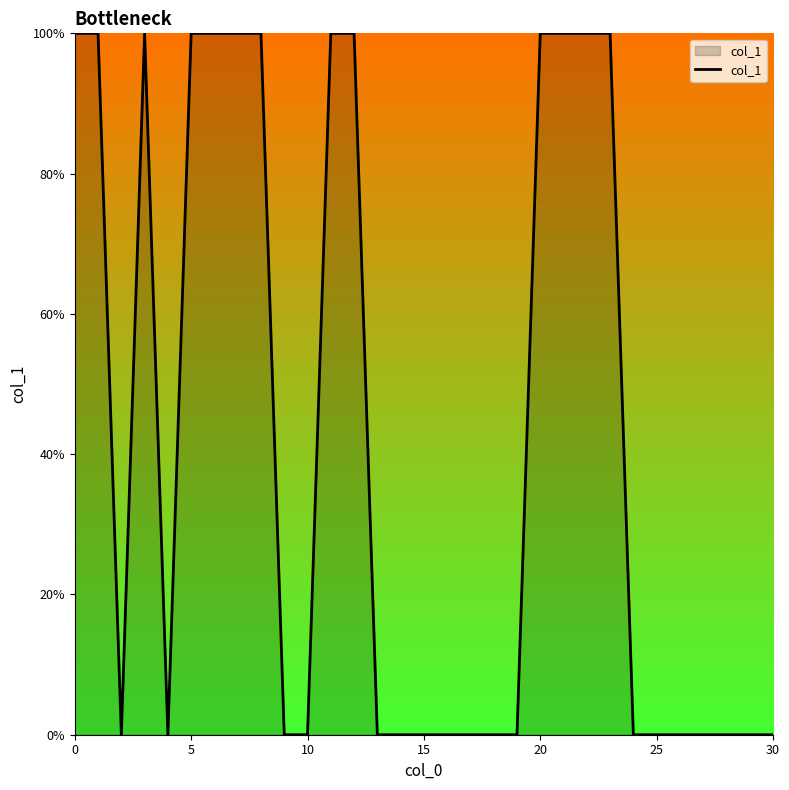

Does the chart display data point markers on the line(s)?

No